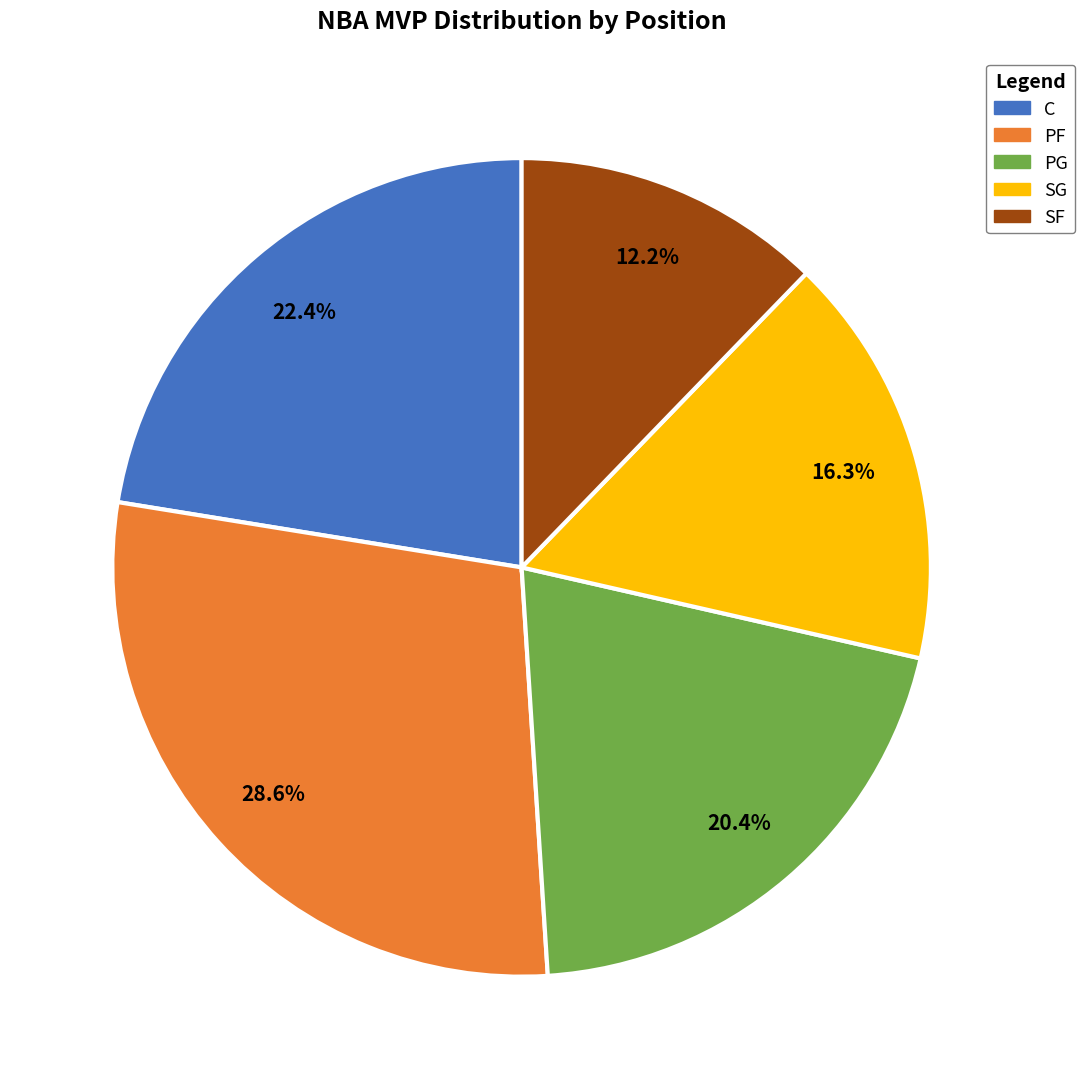

What is the largest slice in the pie chart?

PF